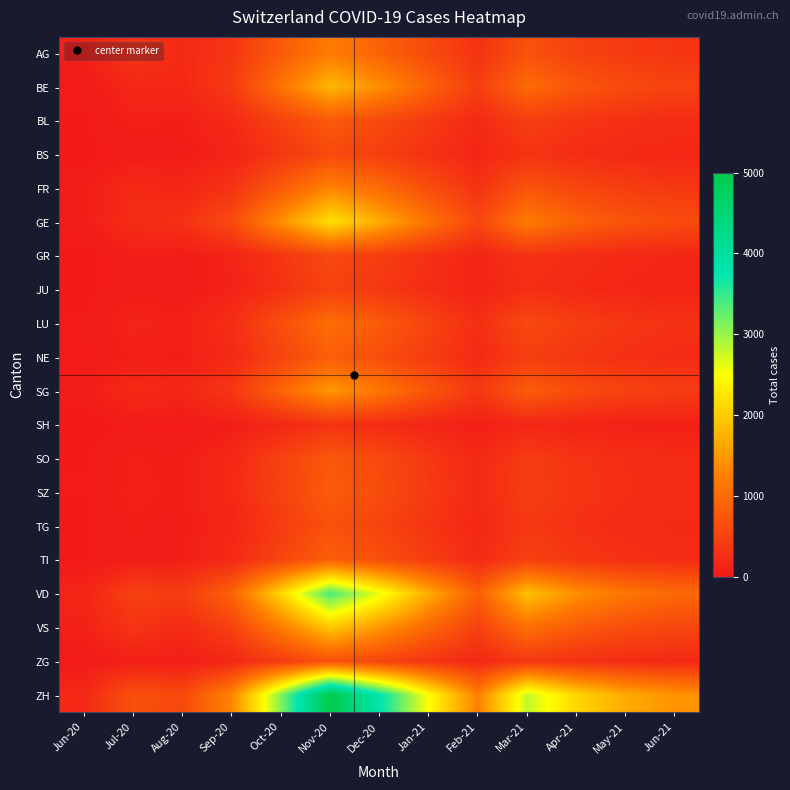

At which category is the sum across all series the highest?

Nov-20